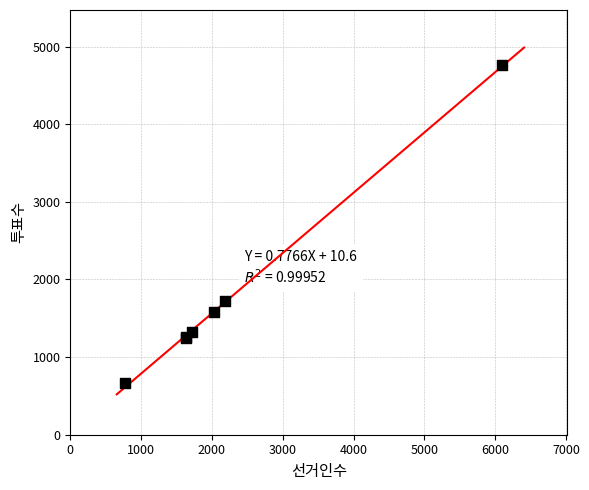

What Y value in the scatter plot is closest to 2709?

1727